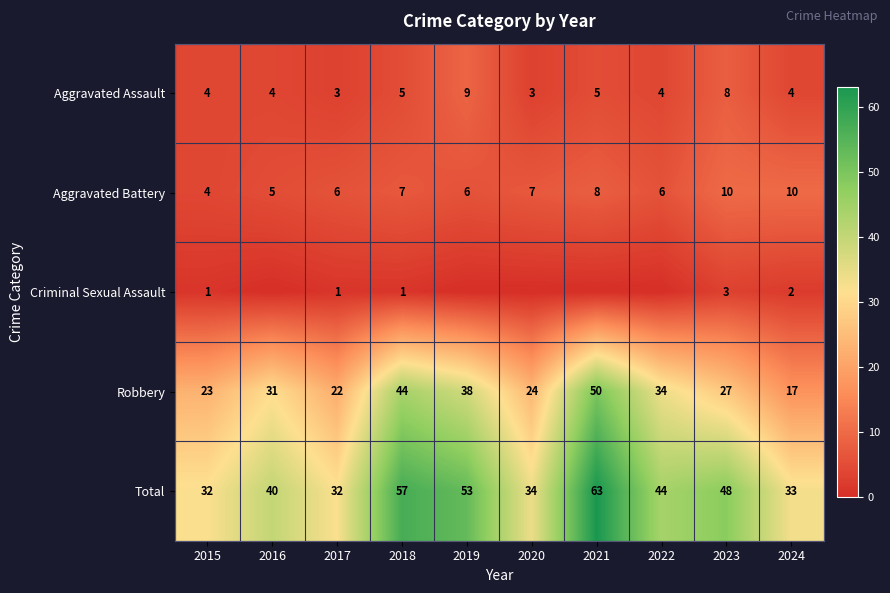

Is it true that Criminal Sexual Assault equals 1 at 2018?

True